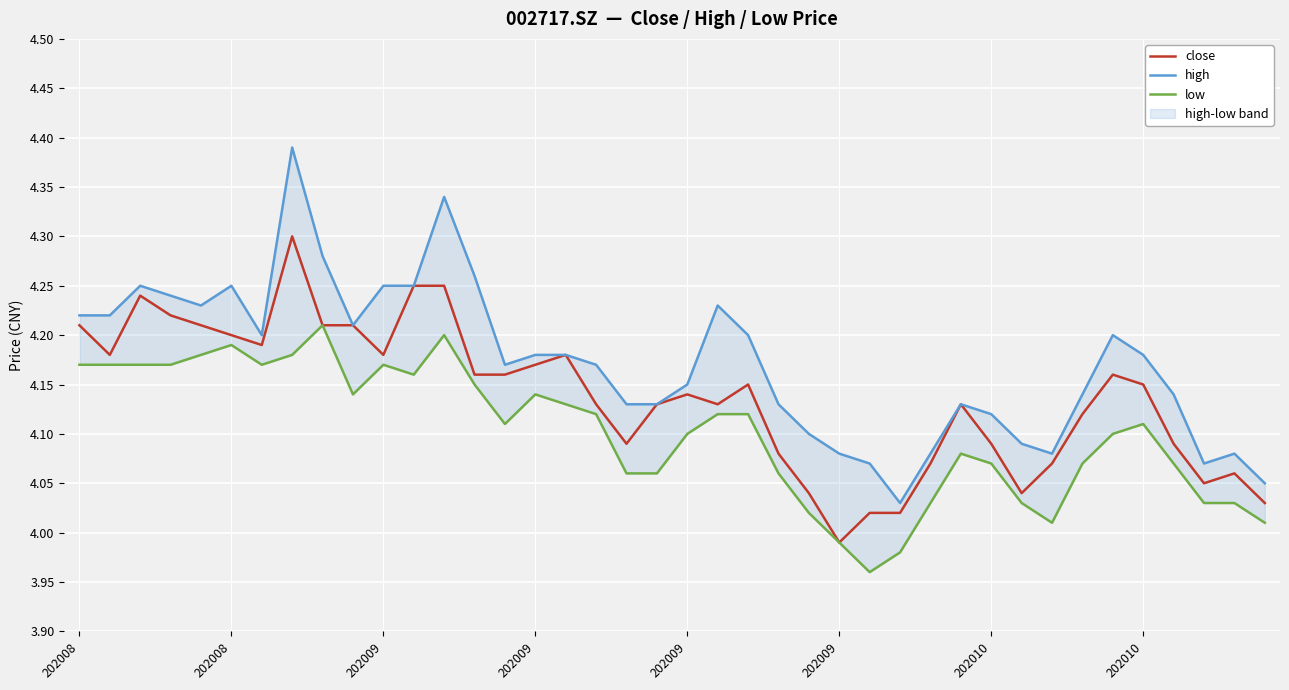

Rank the categories by low value from lowest to highest.

26, 27, 25, 32, 39, 24, 28, 31, 37, 38, 18, 19, 23, 30, 33, 36, 29, 20, 34, 14, 35, 17, 21, 22, 16, 9, 15, 13, 11, 202008, 202008, 202009, 202009, 202010, 10, 202009, 202010, 202009, 12, 8